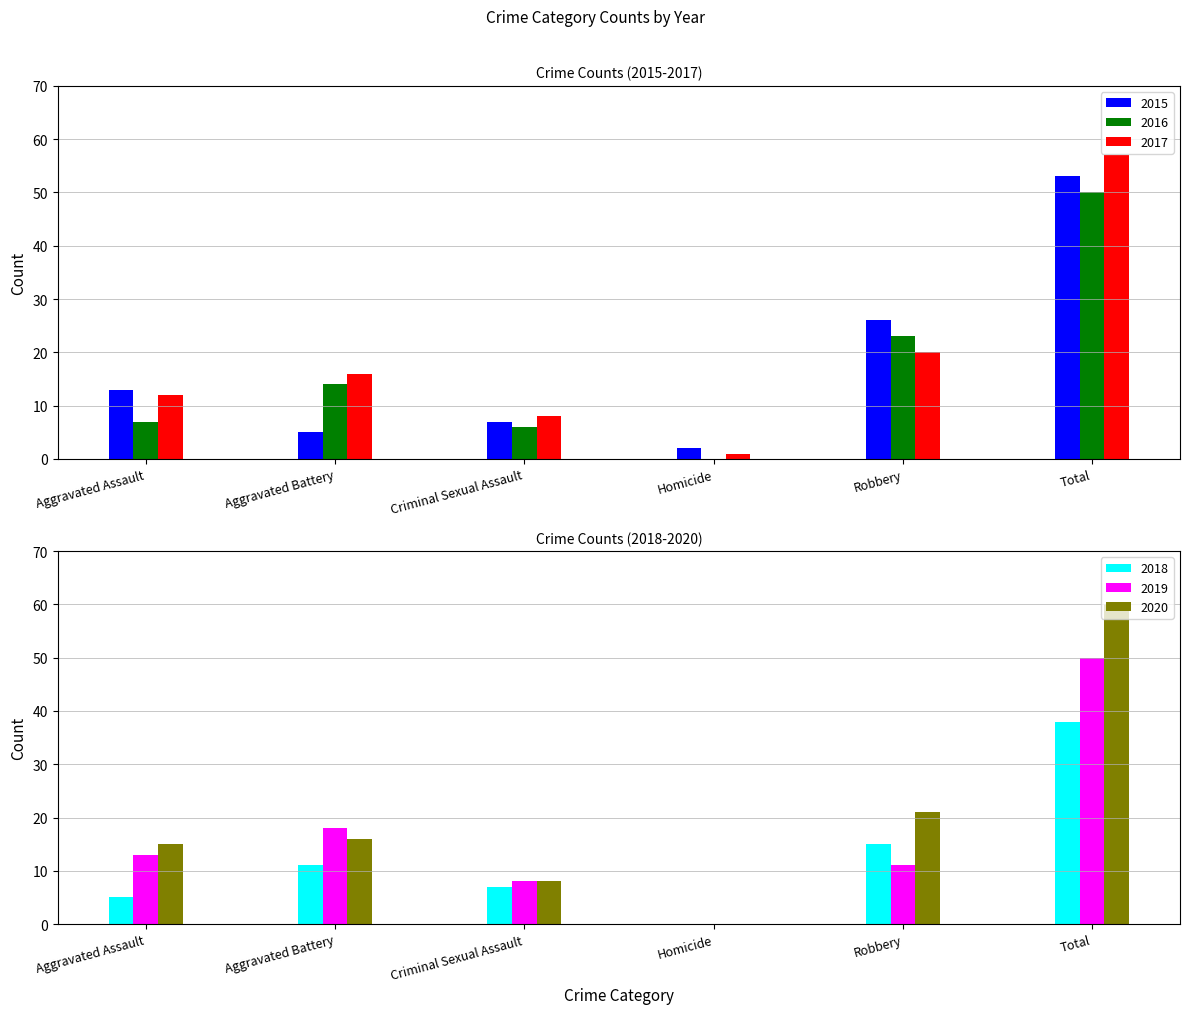

Which has a higher value, Homicide or Aggravated Assault?

Aggravated Assault